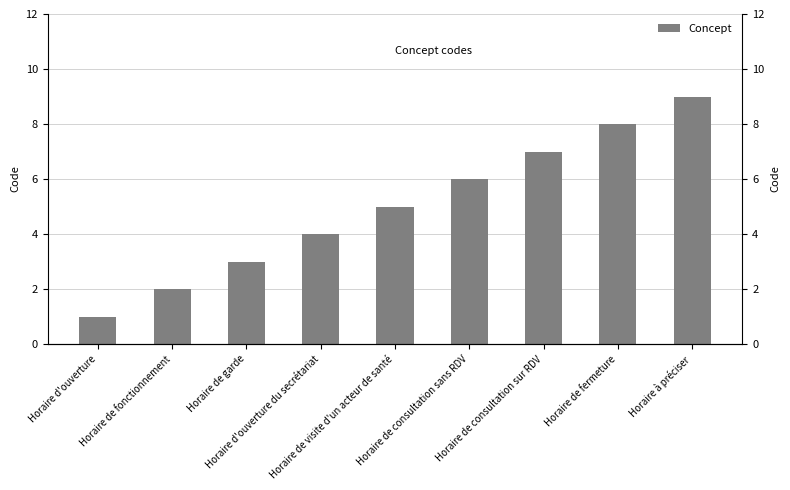

The value at Horaire de consultation sans RDV is 9. True or false?

False